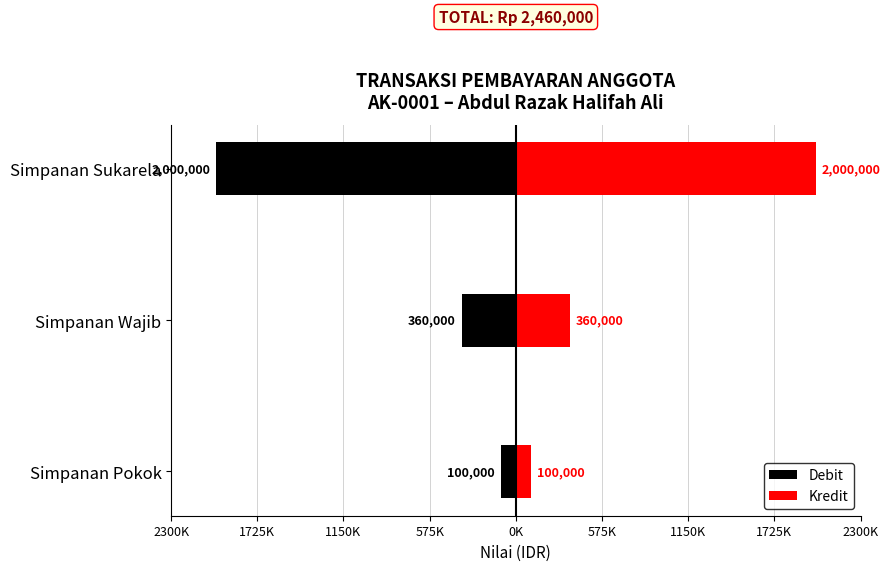

Which series has the largest total across all categories?

Kredit